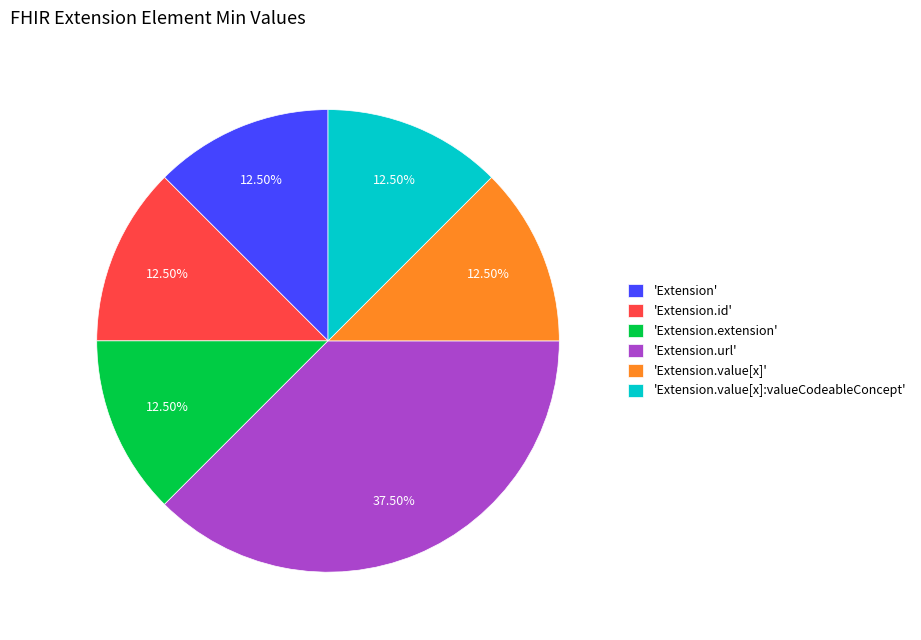

What is the largest slice in the pie chart?

'Extension.url'